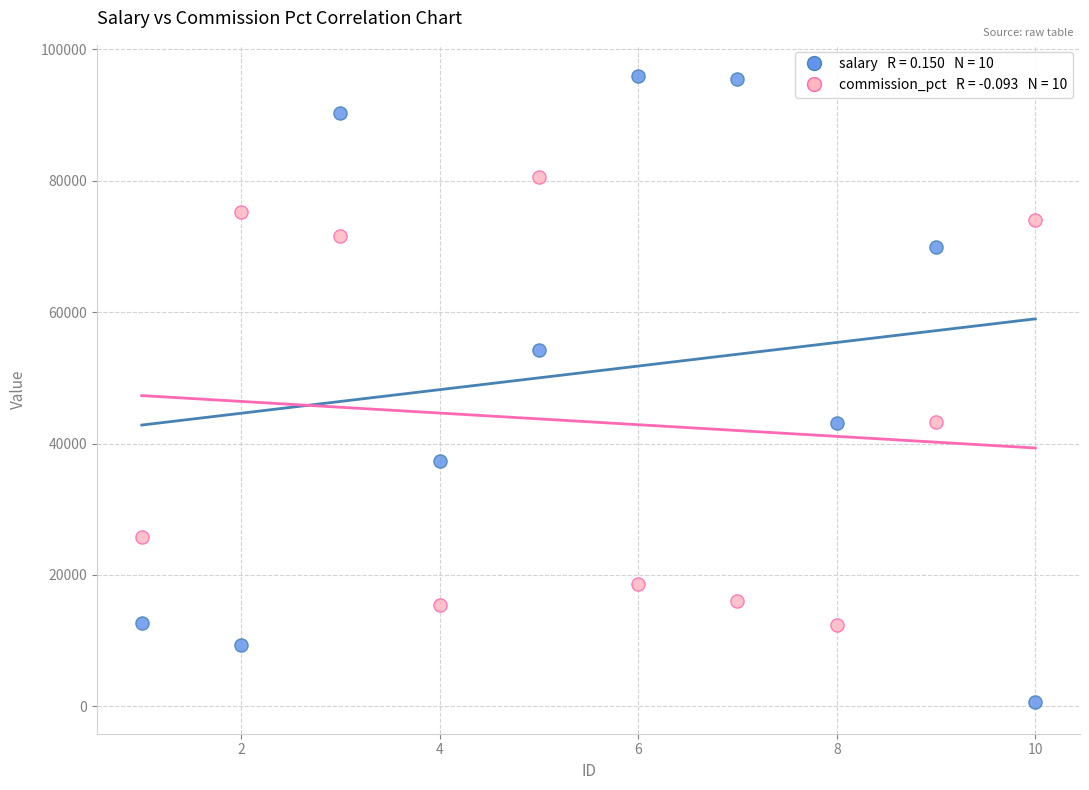

Across all data points, what is the range of Y values (max minus min)?

95315